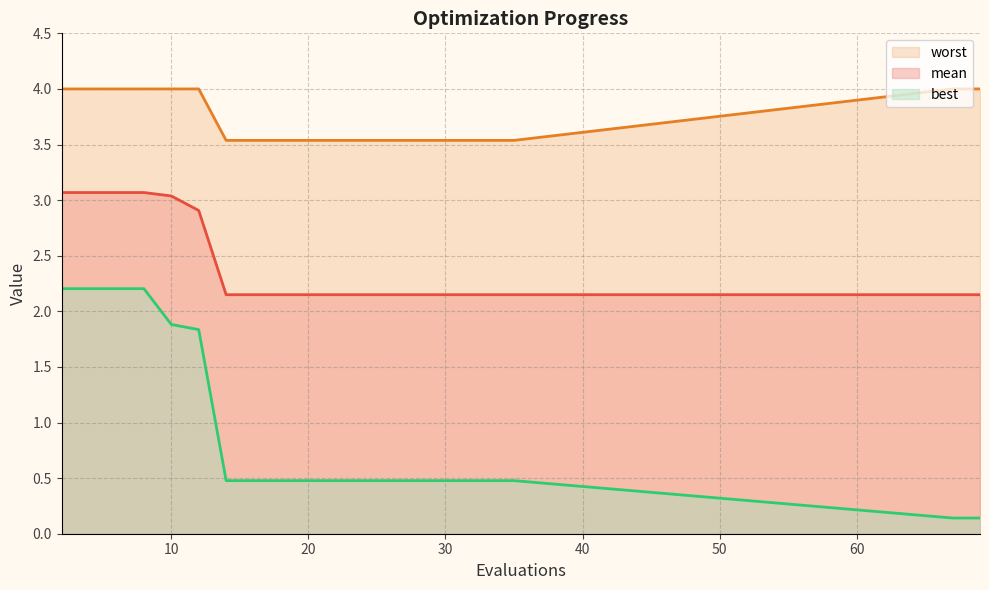

Which series has the largest range (max minus min)?

best